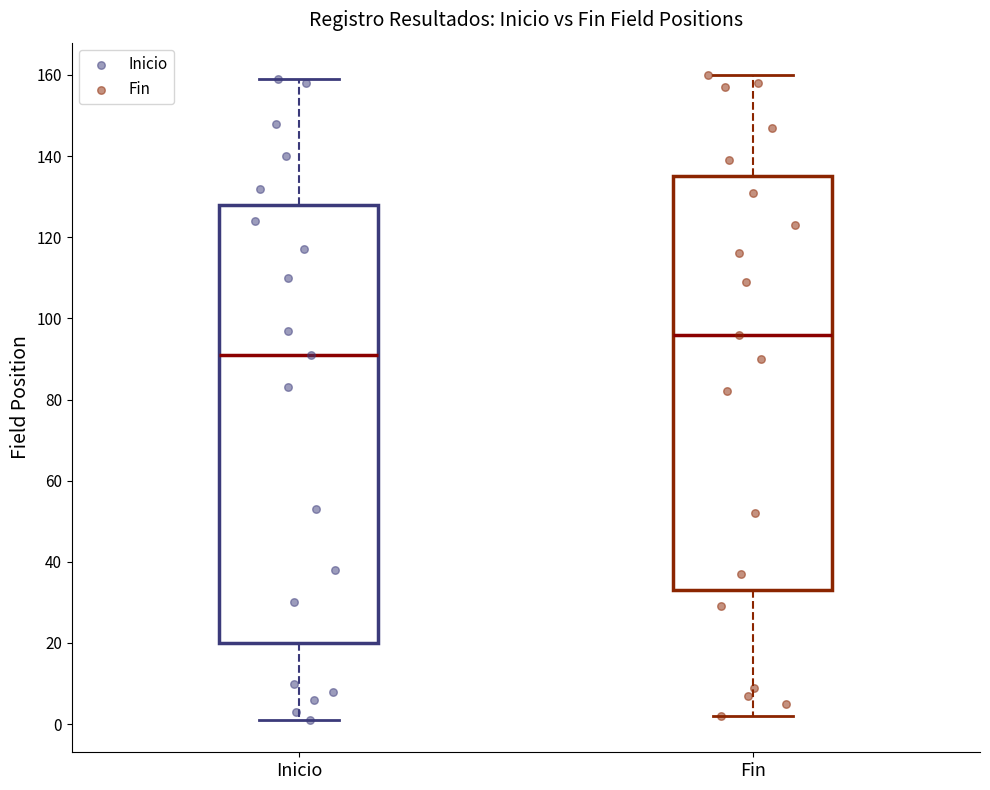

Reading left to right, transcribe this box plot: for each box, give where its median line is, the range the box spans, and where its two whiskers end, as read against the y-axis. The values are not printed on the chart, so give them approximately, as read against the axis.

Inicio: median 92, box 20 to 128, whiskers 2 to 160
Fin: median 96, box 34 to 136, whiskers 2 to 160